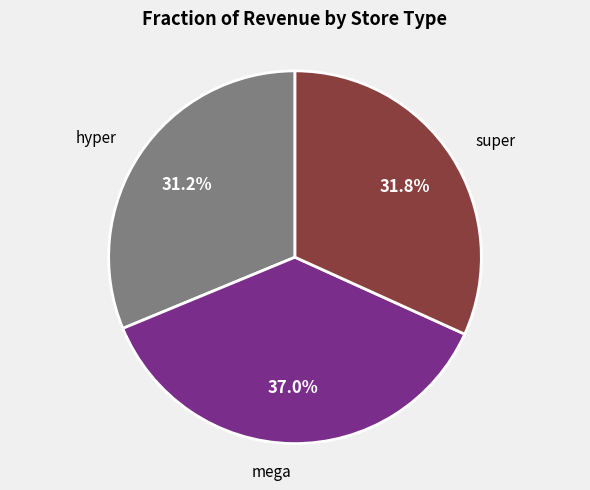

Is there any slice that represents more than half of the pie?

No